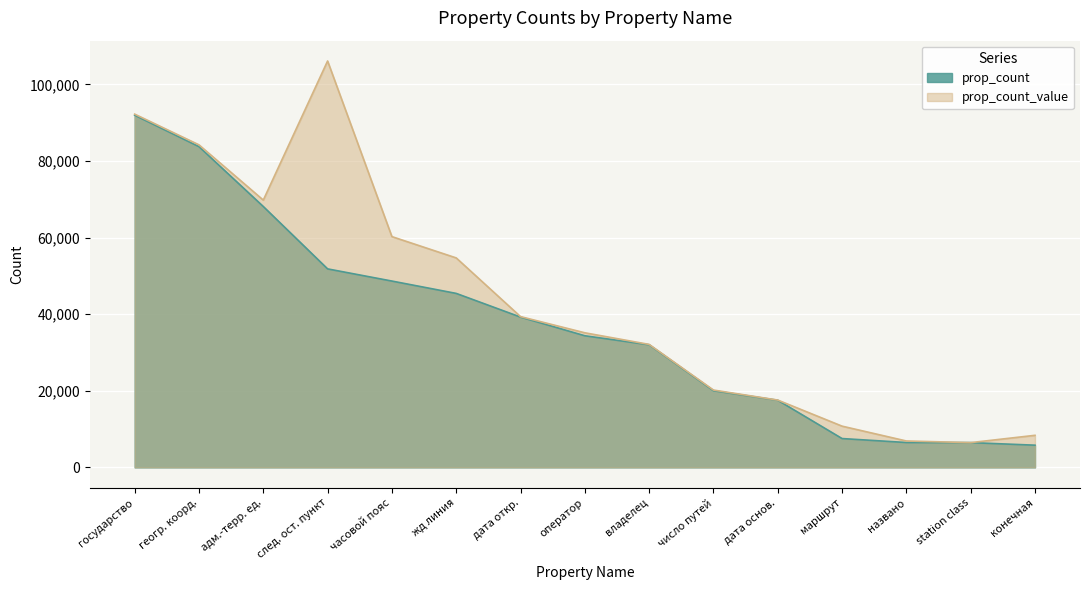

Is the value of prop_count at дата откр. greater than the value of prop_count_value at адм.-терр. ед.?

No